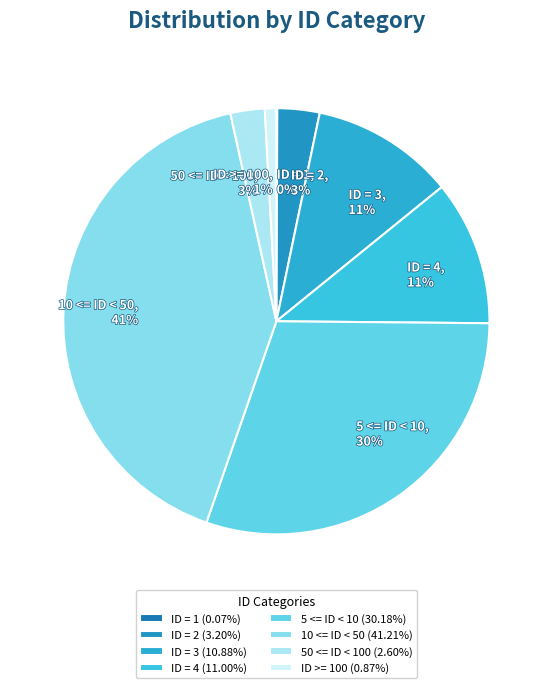

Do 10 <= ID < 50, 41% and 50 <= ID < 100, 3% together represent more than half of the pie?

No